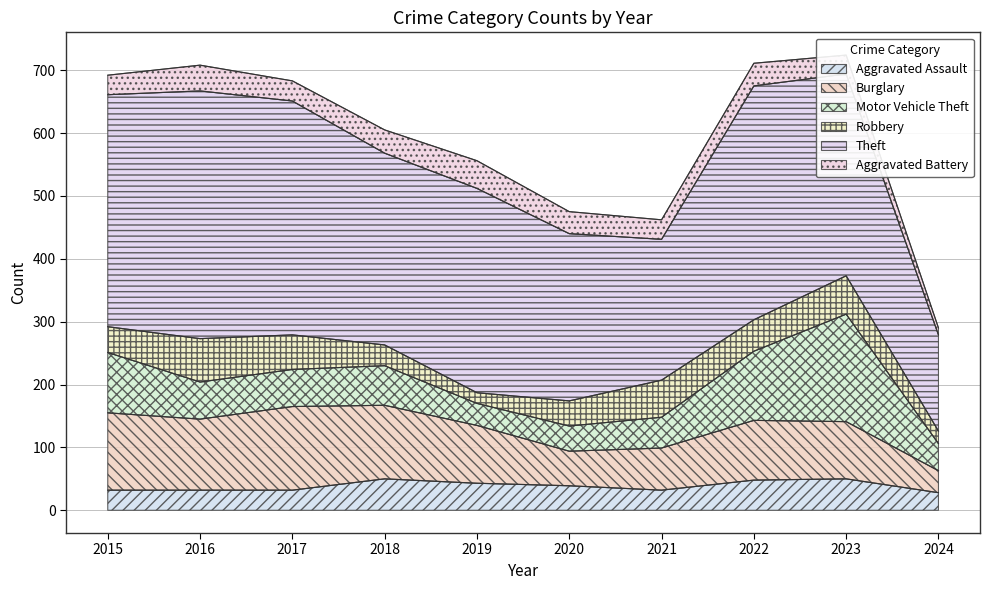

Is it true that Motor Vehicle Theft equals 59 at 2016?

True